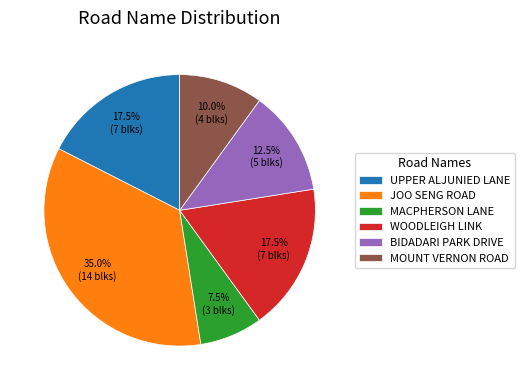

Which category has the biggest portion of the pie?

JOO SENG ROAD